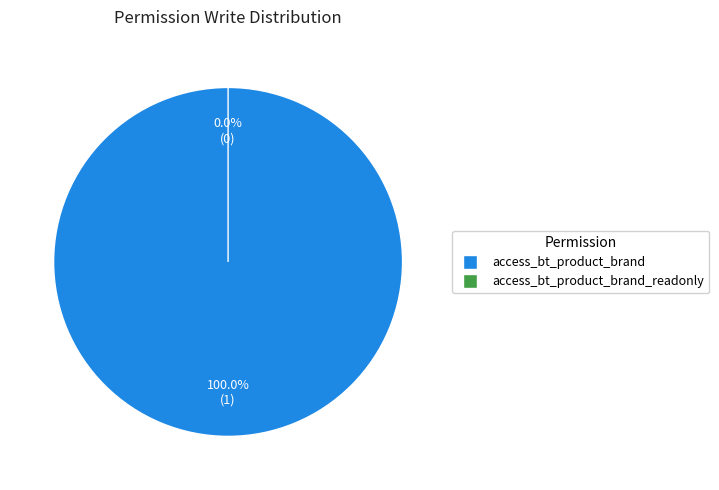

How many segments does this pie chart have?

2